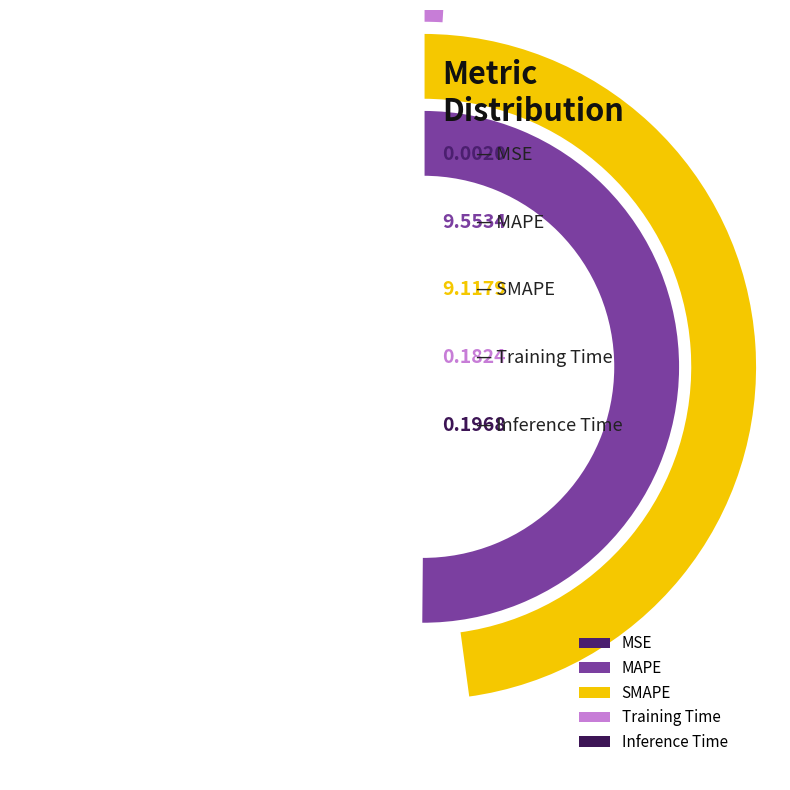

To the nearest percent, what is the difference between the Training Time and MSE slice percentages?

1%